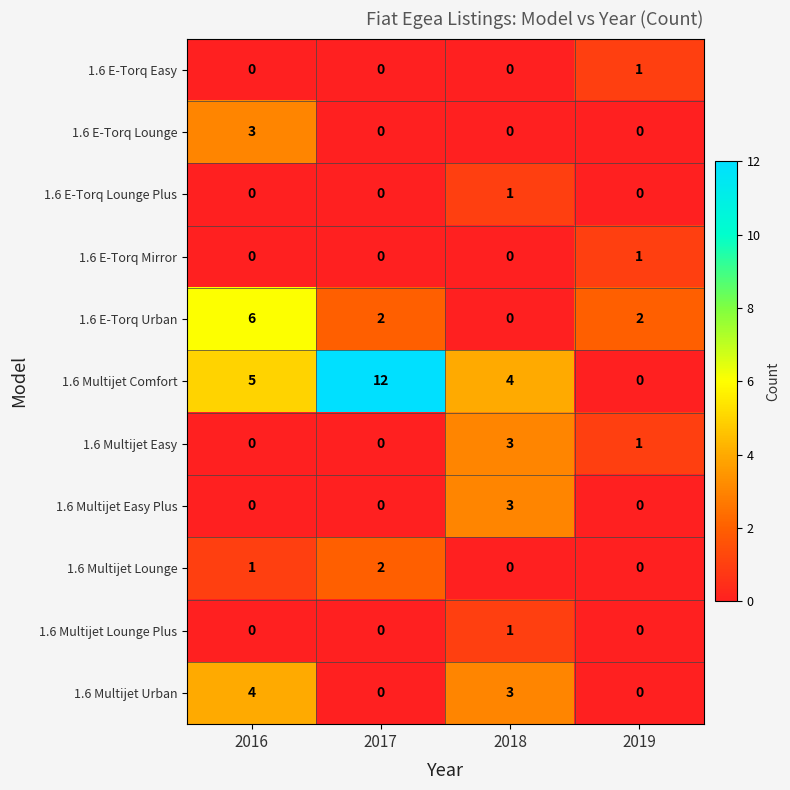

What is the sum of the 1.6 E-Torq Urban values at 2018 and 2016?

6